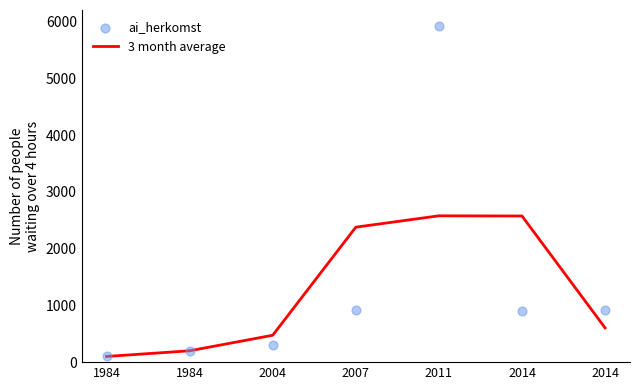

Which series has the largest total across all categories?

ai_herkomst